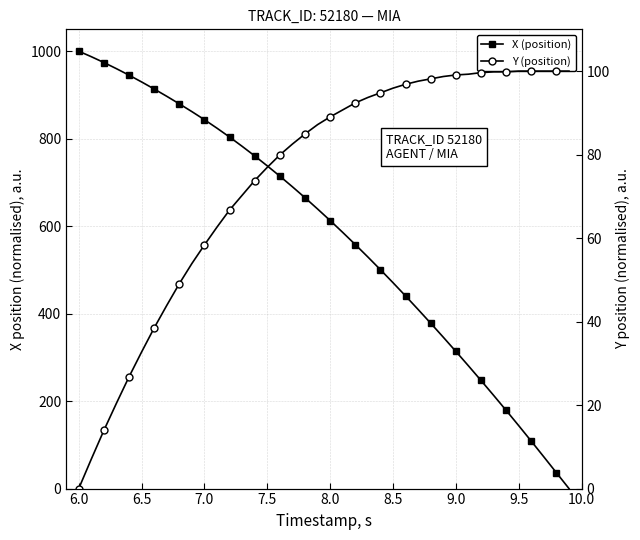

Which series has the largest total across all categories?

X (position)